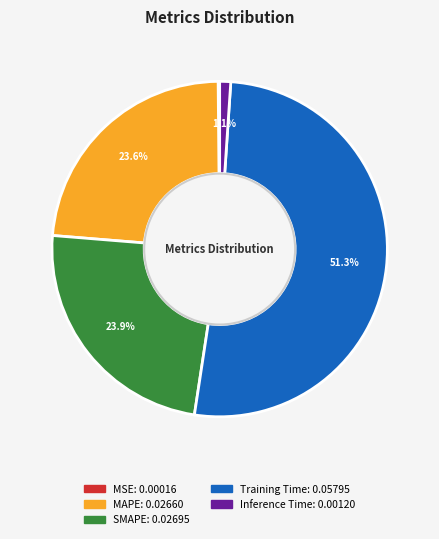

Which has a higher value, SMAPE or Inference Time?

SMAPE